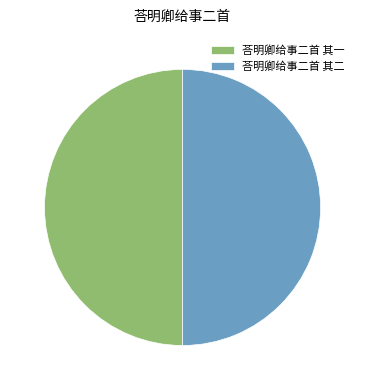

The 荅明卿给事二首 其二 slice represents 50% of the pie. True or false?

True